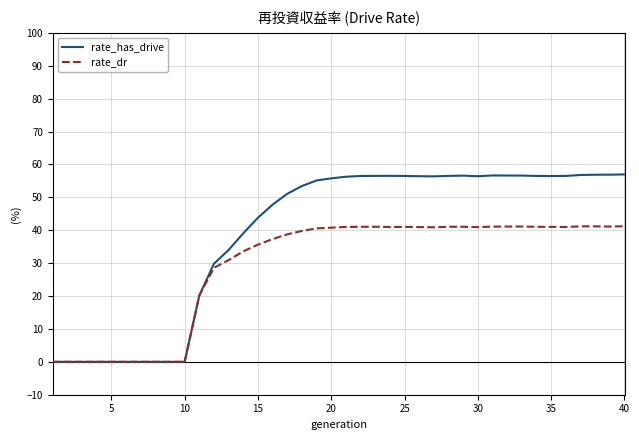

Which series has the largest range (max minus min)?

rate_has_drive